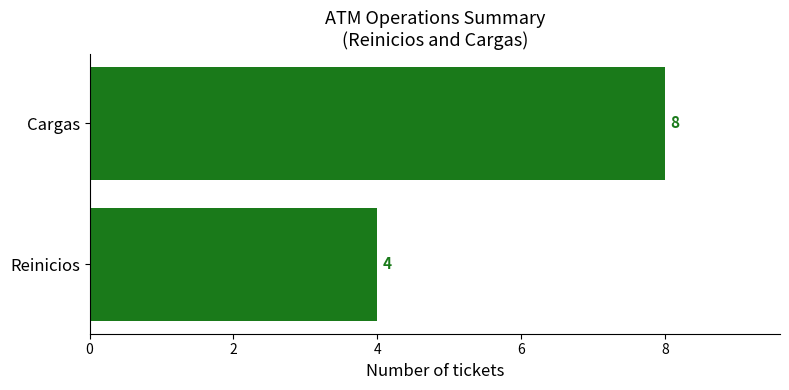

What is the difference between the maximum and minimum values?

4